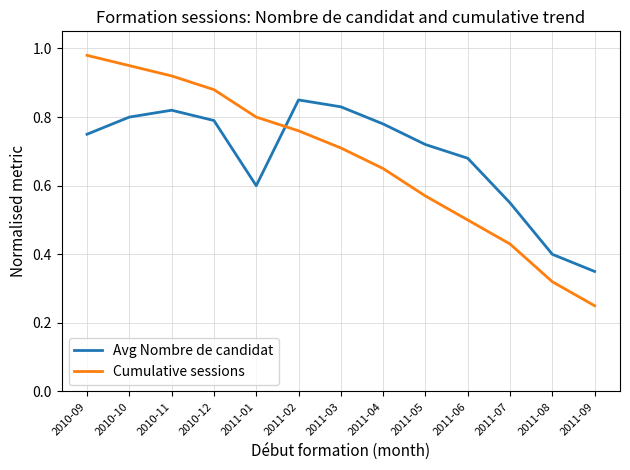

Does the chart display data point markers on the line(s)?

No